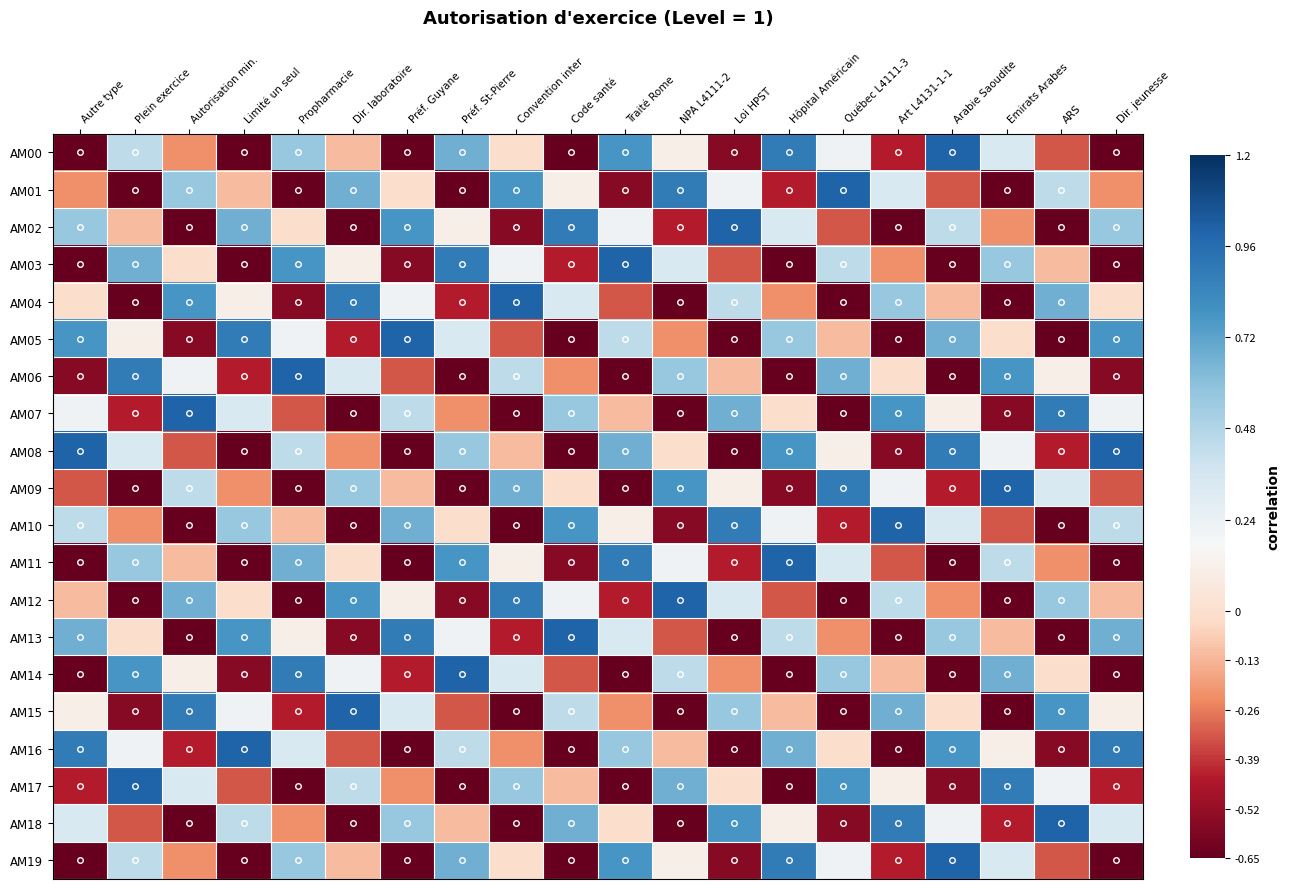

Reading left to right, transcribe all the data shown in this chart.

AM00: Autre type=-1.0	Plein exercice=0.4	Autorisation min.=-0.2	Limité un seul=-0.9	Propharmacie=0.6	Dir. laboratoire=-0.1	Préf. Guyane=-0.8	Préf. St-Pierre=0.7	Convention inter=0.0	Code santé=-0.7	Traité Rome=0.8	NPA L4111-2=0.1	Loi HPST=-0.6	Hôpital Américain=0.9	Québec L4111-3=0.2	Art L4131-1-1=-0.4	Arabie Saoudite=1.0	Emirats Arabes=0.3	ARS=-0.3	Dir. jeunesse=-1.0
AM01: Autre type=-0.2	Plein exercice=-0.9	Autorisation min.=0.6	Limité un seul=-0.1	Propharmacie=-0.8	Dir. laboratoire=0.7	Préf. Guyane=0.0	Préf. St-Pierre=-0.7	Convention inter=0.8	Code santé=0.1	Traité Rome=-0.6	NPA L4111-2=0.9	Loi HPST=0.2	Hôpital Américain=-0.4	Québec L4111-3=1.0	Art L4131-1-1=0.3	Arabie Saoudite=-0.3	Emirats Arabes=-1.0	ARS=0.4	Dir. jeunesse=-0.2
AM02: Autre type=0.6	Plein exercice=-0.1	Autorisation min.=-0.8	Limité un seul=0.7	Propharmacie=0.0	Dir. laboratoire=-0.7	Préf. Guyane=0.8	Préf. St-Pierre=0.1	Convention inter=-0.6	Code santé=0.9	Traité Rome=0.2	NPA L4111-2=-0.4	Loi HPST=1.0	Hôpital Américain=0.3	Québec L4111-3=-0.3	Art L4131-1-1=-1.0	Arabie Saoudite=0.4	Emirats Arabes=-0.2	ARS=-0.9	Dir. jeunesse=0.6
AM03: Autre type=-0.8	Plein exercice=0.7	Autorisation min.=0.0	Limité un seul=-0.7	Propharmacie=0.8	Dir. laboratoire=0.1	Préf. Guyane=-0.6	Préf. St-Pierre=0.9	Convention inter=0.2	Code santé=-0.4	Traité Rome=1.0	NPA L4111-2=0.3	Loi HPST=-0.3	Hôpital Américain=-1.0	Québec L4111-3=0.4	Art L4131-1-1=-0.2	Arabie Saoudite=-0.9	Emirats Arabes=0.6	ARS=-0.1	Dir. jeunesse=-0.8
AM04: Autre type=0.0	Plein exercice=-0.7	Autorisation min.=0.8	Limité un seul=0.1	Propharmacie=-0.6	Dir. laboratoire=0.9	Préf. Guyane=0.2	Préf. St-Pierre=-0.4	Convention inter=1.0	Code santé=0.3	Traité Rome=-0.3	NPA L4111-2=-1.0	Loi HPST=0.4	Hôpital Américain=-0.2	Québec L4111-3=-0.9	Art L4131-1-1=0.6	Arabie Saoudite=-0.1	Emirats Arabes=-0.8	ARS=0.7	Dir. jeunesse=0.0
AM05: Autre type=0.8	Plein exercice=0.1	Autorisation min.=-0.6	Limité un seul=0.9	Propharmacie=0.2	Dir. laboratoire=-0.4	Préf. Guyane=1.0	Préf. St-Pierre=0.3	Convention inter=-0.3	Code santé=-1.0	Traité Rome=0.4	NPA L4111-2=-0.2	Loi HPST=-0.9	Hôpital Américain=0.6	Québec L4111-3=-0.1	Art L4131-1-1=-0.8	Arabie Saoudite=0.7	Emirats Arabes=0.0	ARS=-0.7	Dir. jeunesse=0.8
AM06: Autre type=-0.6	Plein exercice=0.9	Autorisation min.=0.2	Limité un seul=-0.4	Propharmacie=1.0	Dir. laboratoire=0.3	Préf. Guyane=-0.3	Préf. St-Pierre=-1.0	Convention inter=0.4	Code santé=-0.2	Traité Rome=-0.9	NPA L4111-2=0.6	Loi HPST=-0.1	Hôpital Américain=-0.8	Québec L4111-3=0.7	Art L4131-1-1=0.0	Arabie Saoudite=-0.7	Emirats Arabes=0.8	ARS=0.1	Dir. jeunesse=-0.6
AM07: Autre type=0.2	Plein exercice=-0.4	Autorisation min.=1.0	Limité un seul=0.3	Propharmacie=-0.3	Dir. laboratoire=-1.0	Préf. Guyane=0.4	Préf. St-Pierre=-0.2	Convention inter=-0.9	Code santé=0.6	Traité Rome=-0.1	NPA L4111-2=-0.8	Loi HPST=0.7	Hôpital Américain=0.0	Québec L4111-3=-0.7	Art L4131-1-1=0.8	Arabie Saoudite=0.1	Emirats Arabes=-0.6	ARS=0.9	Dir. jeunesse=0.2
AM08: Autre type=1.0	Plein exercice=0.3	Autorisation min.=-0.3	Limité un seul=-1.0	Propharmacie=0.4	Dir. laboratoire=-0.2	Préf. Guyane=-0.9	Préf. St-Pierre=0.6	Convention inter=-0.1	Code santé=-0.8	Traité Rome=0.7	NPA L4111-2=0.0	Loi HPST=-0.7	Hôpital Américain=0.8	Québec L4111-3=0.1	Art L4131-1-1=-0.6	Arabie Saoudite=0.9	Emirats Arabes=0.2	ARS=-0.4	Dir. jeunesse=1.0
AM09: Autre type=-0.3	Plein exercice=-1.0	Autorisation min.=0.4	Limité un seul=-0.2	Propharmacie=-0.9	Dir. laboratoire=0.6	Préf. Guyane=-0.1	Préf. St-Pierre=-0.8	Convention inter=0.7	Code santé=0.0	Traité Rome=-0.7	NPA L4111-2=0.8	Loi HPST=0.1	Hôpital Américain=-0.6	Québec L4111-3=0.9	Art L4131-1-1=0.2	Arabie Saoudite=-0.4	Emirats Arabes=1.0	ARS=0.3	Dir. jeunesse=-0.3
AM10: Autre type=0.4	Plein exercice=-0.2	Autorisation min.=-0.9	Limité un seul=0.6	Propharmacie=-0.1	Dir. laboratoire=-0.8	Préf. Guyane=0.7	Préf. St-Pierre=0.0	Convention inter=-0.7	Code santé=0.8	Traité Rome=0.1	NPA L4111-2=-0.6	Loi HPST=0.9	Hôpital Américain=0.2	Québec L4111-3=-0.4	Art L4131-1-1=1.0	Arabie Saoudite=0.3	Emirats Arabes=-0.3	ARS=-1.0	Dir. jeunesse=0.4
AM11: Autre type=-0.9	Plein exercice=0.6	Autorisation min.=-0.1	Limité un seul=-0.8	Propharmacie=0.7	Dir. laboratoire=0.0	Préf. Guyane=-0.7	Préf. St-Pierre=0.8	Convention inter=0.1	Code santé=-0.6	Traité Rome=0.9	NPA L4111-2=0.2	Loi HPST=-0.4	Hôpital Américain=1.0	Québec L4111-3=0.3	Art L4131-1-1=-0.3	Arabie Saoudite=-1.0	Emirats Arabes=0.4	ARS=-0.2	Dir. jeunesse=-0.9
AM12: Autre type=-0.1	Plein exercice=-0.8	Autorisation min.=0.7	Limité un seul=0.0	Propharmacie=-0.7	Dir. laboratoire=0.8	Préf. Guyane=0.1	Préf. St-Pierre=-0.6	Convention inter=0.9	Code santé=0.2	Traité Rome=-0.4	NPA L4111-2=1.0	Loi HPST=0.3	Hôpital Américain=-0.3	Québec L4111-3=-1.0	Art L4131-1-1=0.4	Arabie Saoudite=-0.2	Emirats Arabes=-0.9	ARS=0.6	Dir. jeunesse=-0.1
AM13: Autre type=0.7	Plein exercice=0.0	Autorisation min.=-0.7	Limité un seul=0.8	Propharmacie=0.1	Dir. laboratoire=-0.6	Préf. Guyane=0.9	Préf. St-Pierre=0.2	Convention inter=-0.4	Code santé=1.0	Traité Rome=0.3	NPA L4111-2=-0.3	Loi HPST=-1.0	Hôpital Américain=0.4	Québec L4111-3=-0.2	Art L4131-1-1=-0.9	Arabie Saoudite=0.6	Emirats Arabes=-0.1	ARS=-0.8	Dir. jeunesse=0.7
AM14: Autre type=-0.7	Plein exercice=0.8	Autorisation min.=0.1	Limité un seul=-0.6	Propharmacie=0.9	Dir. laboratoire=0.2	Préf. Guyane=-0.4	Préf. St-Pierre=1.0	Convention inter=0.3	Code santé=-0.3	Traité Rome=-1.0	NPA L4111-2=0.4	Loi HPST=-0.2	Hôpital Américain=-0.9	Québec L4111-3=0.6	Art L4131-1-1=-0.1	Arabie Saoudite=-0.8	Emirats Arabes=0.7	ARS=0.0	Dir. jeunesse=-0.7
AM15: Autre type=0.1	Plein exercice=-0.6	Autorisation min.=0.9	Limité un seul=0.2	Propharmacie=-0.4	Dir. laboratoire=1.0	Préf. Guyane=0.3	Préf. St-Pierre=-0.3	Convention inter=-1.0	Code santé=0.4	Traité Rome=-0.2	NPA L4111-2=-0.9	Loi HPST=0.6	Hôpital Américain=-0.1	Québec L4111-3=-0.8	Art L4131-1-1=0.7	Arabie Saoudite=0.0	Emirats Arabes=-0.7	ARS=0.8	Dir. jeunesse=0.1
AM16: Autre type=0.9	Plein exercice=0.2	Autorisation min.=-0.4	Limité un seul=1.0	Propharmacie=0.3	Dir. laboratoire=-0.3	Préf. Guyane=-1.0	Préf. St-Pierre=0.4	Convention inter=-0.2	Code santé=-0.9	Traité Rome=0.6	NPA L4111-2=-0.1	Loi HPST=-0.8	Hôpital Américain=0.7	Québec L4111-3=0.0	Art L4131-1-1=-0.7	Arabie Saoudite=0.8	Emirats Arabes=0.1	ARS=-0.6	Dir. jeunesse=0.9
AM17: Autre type=-0.4	Plein exercice=1.0	Autorisation min.=0.3	Limité un seul=-0.3	Propharmacie=-1.0	Dir. laboratoire=0.4	Préf. Guyane=-0.2	Préf. St-Pierre=-0.9	Convention inter=0.6	Code santé=-0.1	Traité Rome=-0.8	NPA L4111-2=0.7	Loi HPST=0.0	Hôpital Américain=-0.7	Québec L4111-3=0.8	Art L4131-1-1=0.1	Arabie Saoudite=-0.6	Emirats Arabes=0.9	ARS=0.2	Dir. jeunesse=-0.4
AM18: Autre type=0.3	Plein exercice=-0.3	Autorisation min.=-1.0	Limité un seul=0.4	Propharmacie=-0.2	Dir. laboratoire=-0.9	Préf. Guyane=0.6	Préf. St-Pierre=-0.1	Convention inter=-0.8	Code santé=0.7	Traité Rome=0.0	NPA L4111-2=-0.7	Loi HPST=0.8	Hôpital Américain=0.1	Québec L4111-3=-0.6	Art L4131-1-1=0.9	Arabie Saoudite=0.2	Emirats Arabes=-0.4	ARS=1.0	Dir. jeunesse=0.3
AM19: Autre type=-1.0	Plein exercice=0.4	Autorisation min.=-0.2	Limité un seul=-0.9	Propharmacie=0.6	Dir. laboratoire=-0.1	Préf. Guyane=-0.8	Préf. St-Pierre=0.7	Convention inter=0.0	Code santé=-0.7	Traité Rome=0.8	NPA L4111-2=0.1	Loi HPST=-0.6	Hôpital Américain=0.9	Québec L4111-3=0.2	Art L4131-1-1=-0.4	Arabie Saoudite=1.0	Emirats Arabes=0.3	ARS=-0.3	Dir. jeunesse=-1.0